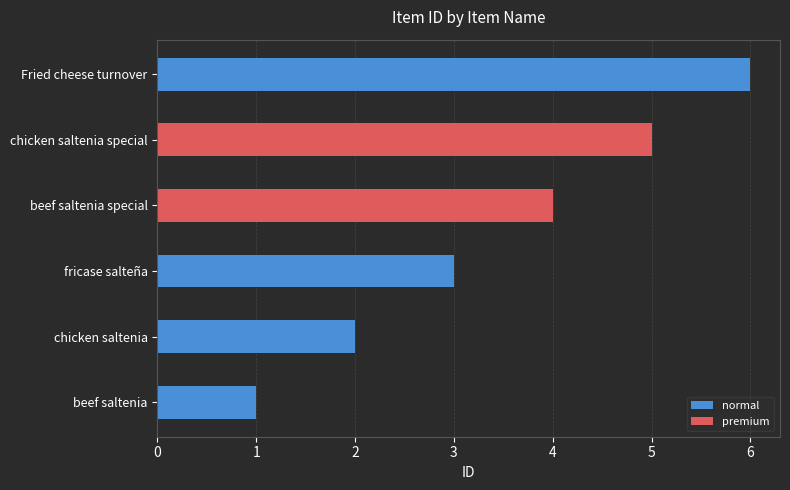

List the labels in order of value, smallest first.

beef saltenia, chicken saltenia, fricase salteña, beef saltenia special, chicken saltenia special, Fried cheese turnover